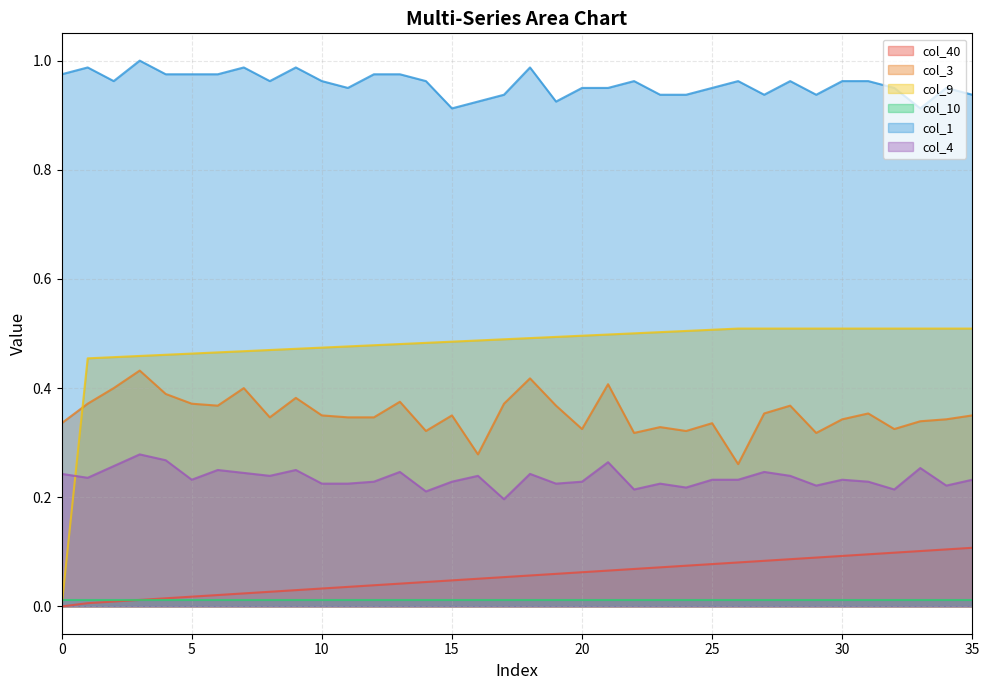

What is the maximum value for col_3?

0.4